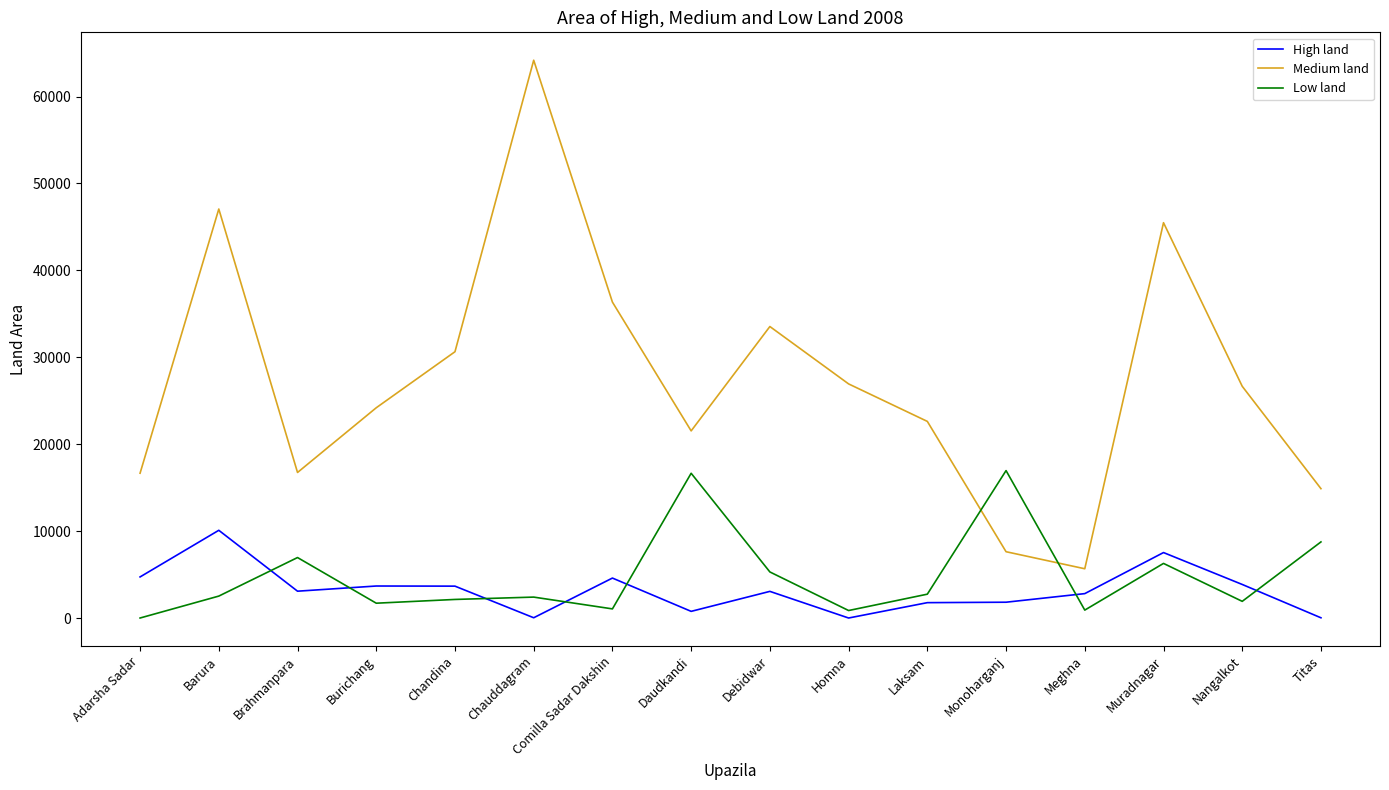

At how many categories does at least one series exceed 42753?

3